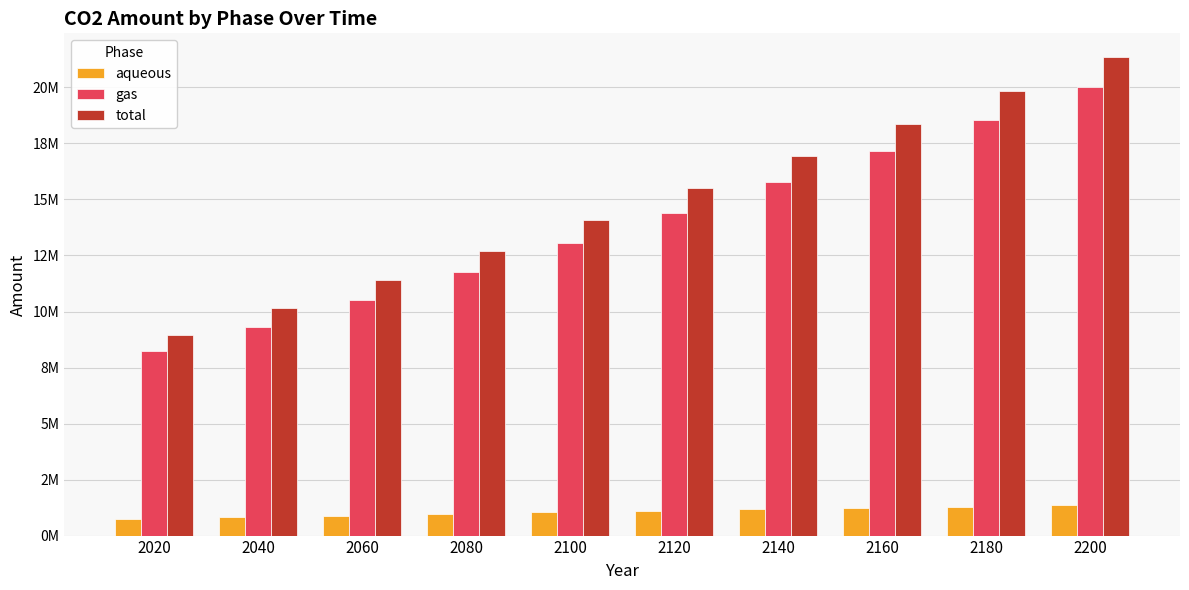

What are all the series names shown in the legend?

aqueous, gas, total